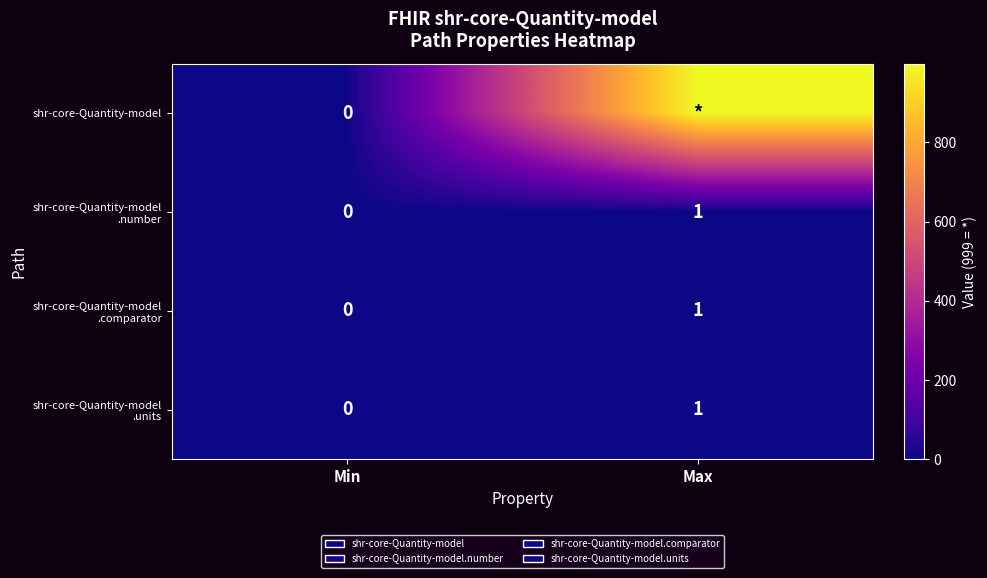

Which label corresponds to the smallest value in the chart?

Min